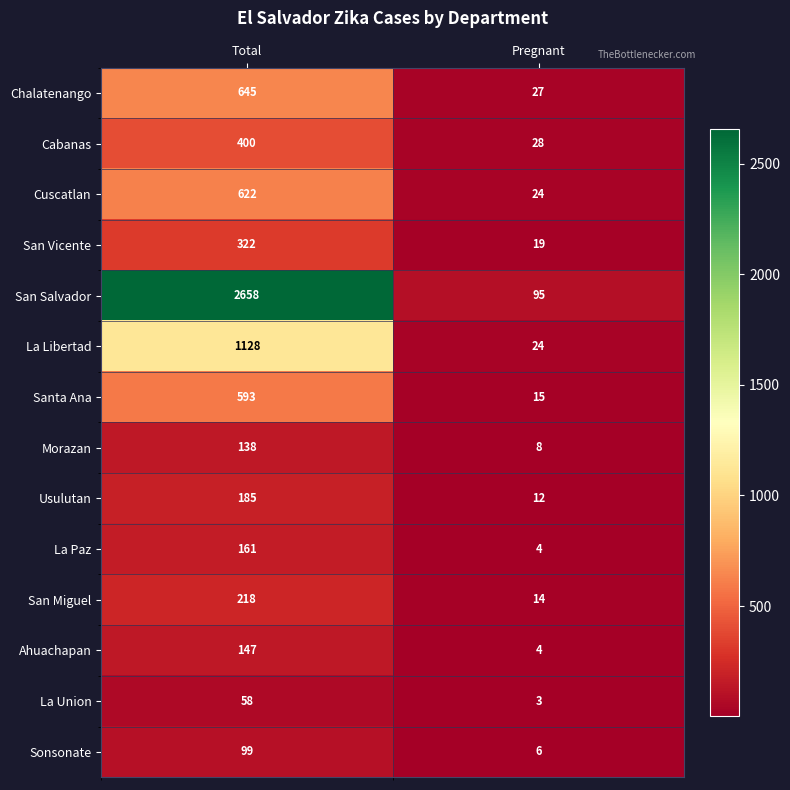

What is the difference between the maximum and minimum values in the San Vicente series?

303